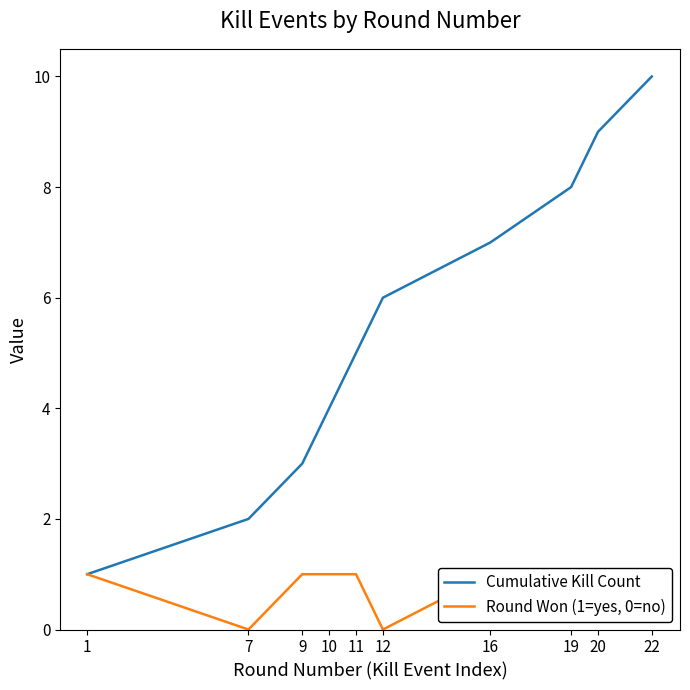

Reading left to right, transcribe all the data shown in this chart.

Cumulative Kill Count: 1	2	3	4	5	6	7	8	9	10
Round Won (1=yes, 0=no): 1	0	1	1	1	0	1	1	1	1